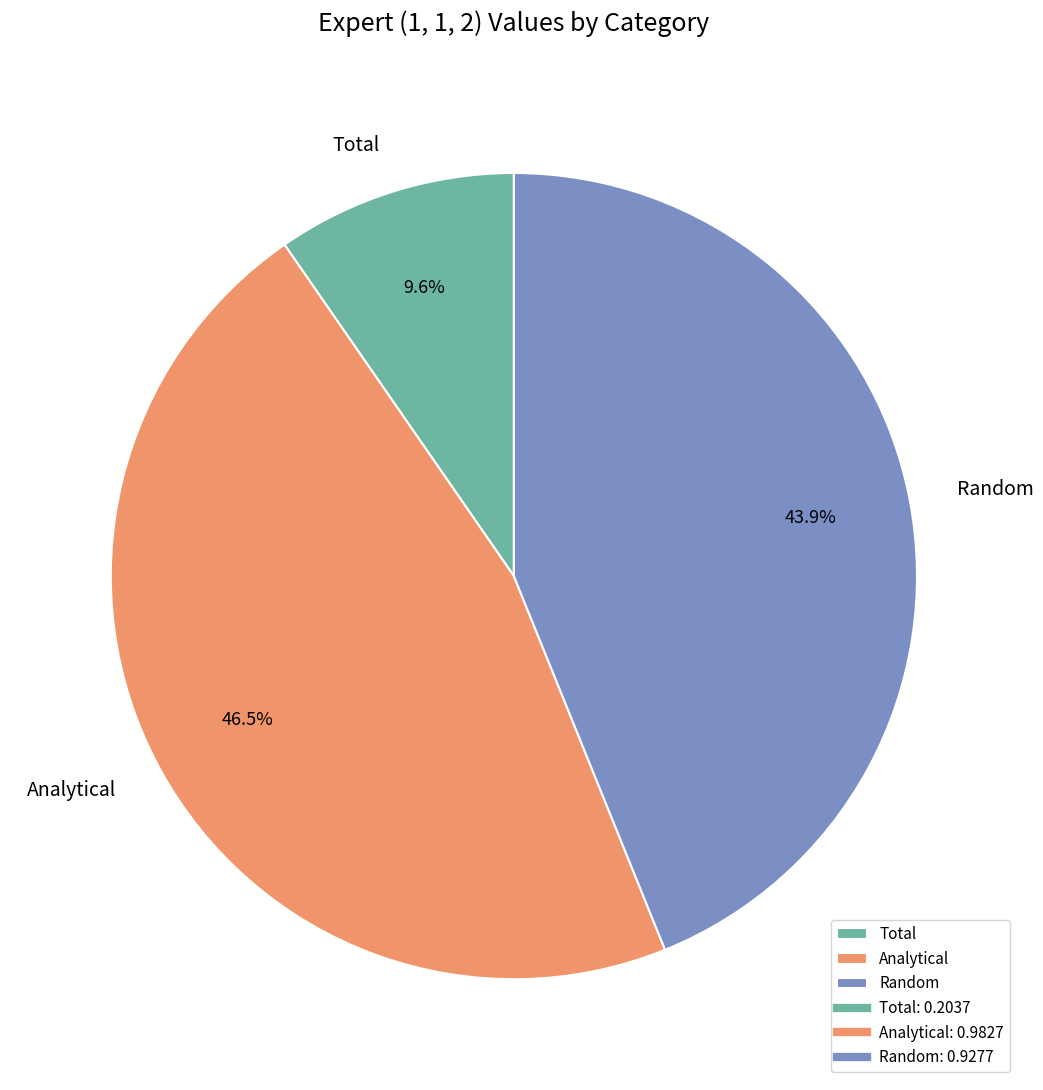

What portion of the pie excludes Analytical?

53.5%